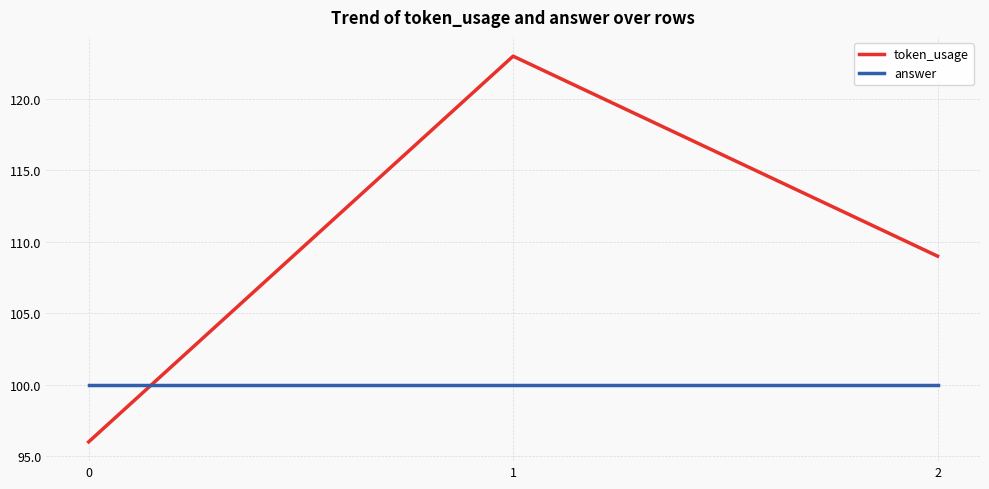

Reading left to right, transcribe all the data shown in this chart.

token_usage: 96	123	109
answer: 100	100	100